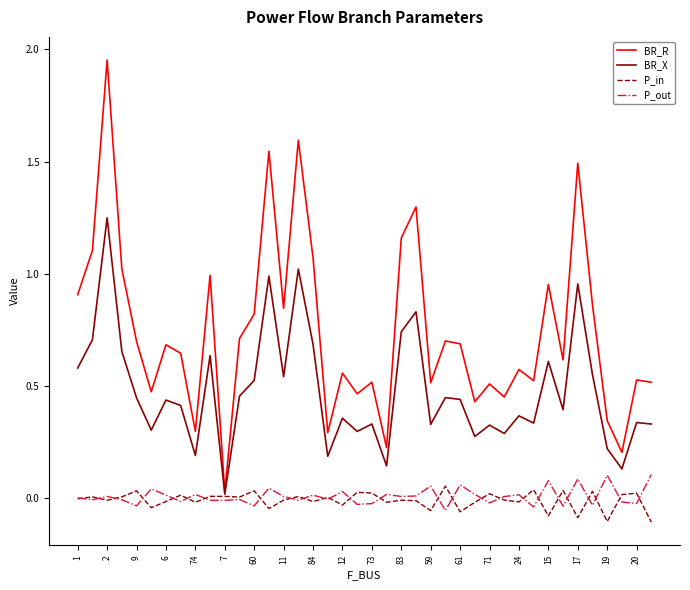

True or false: BR_R and P_out cross at least once.

False